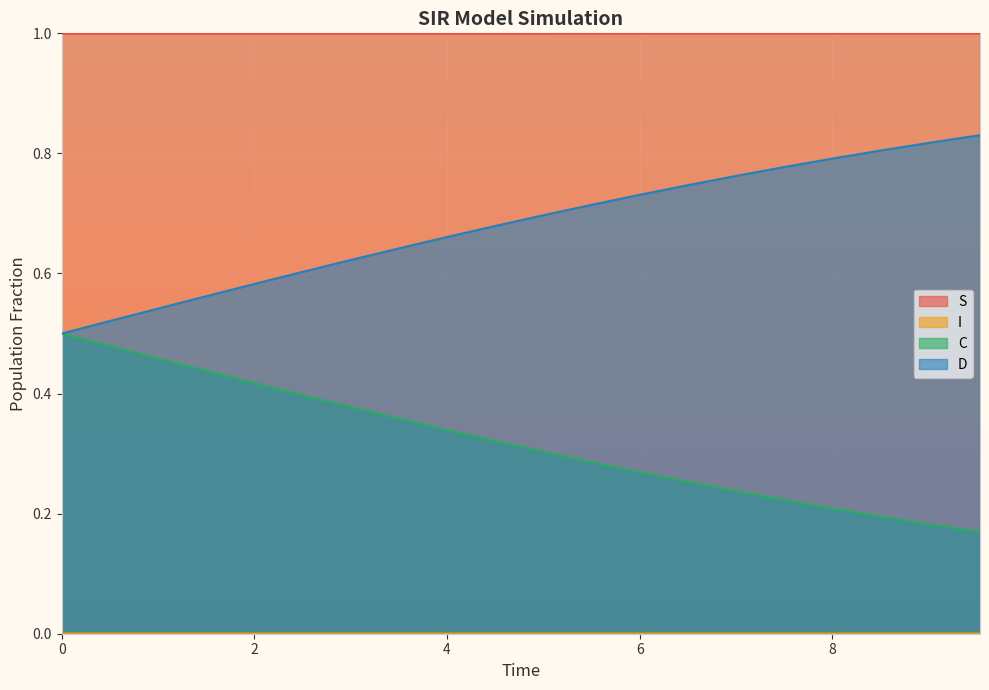

What is the average value of the D series?

0.7